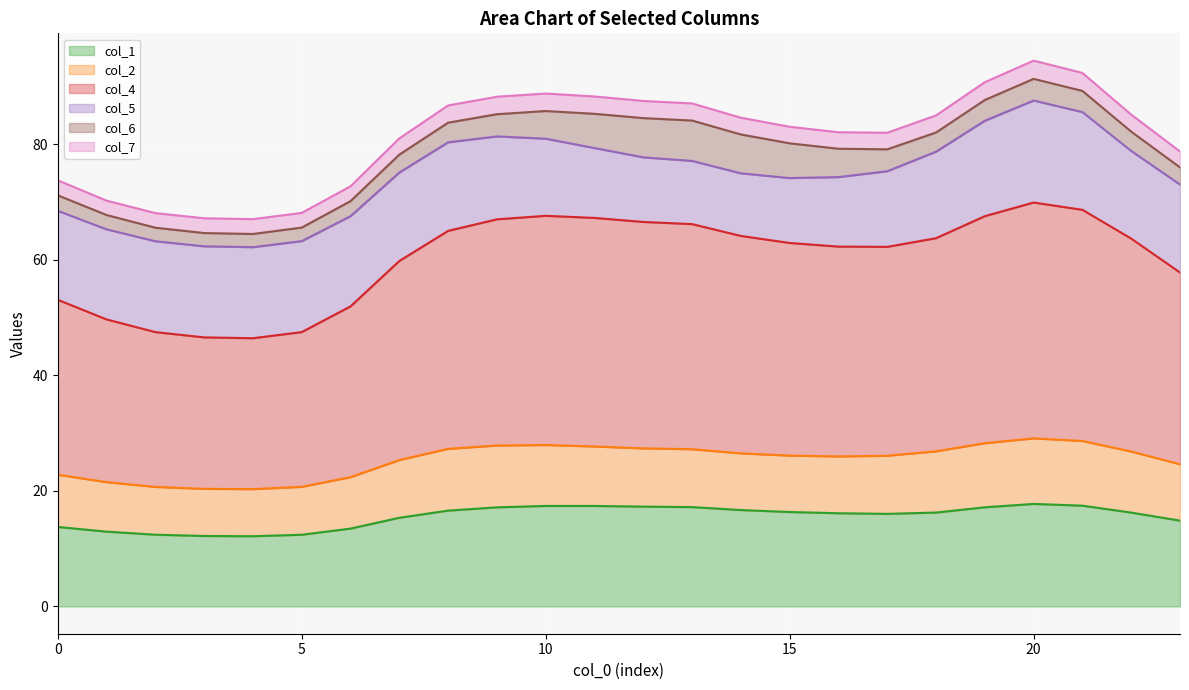

True or false: col_1 and col_2 intersect in this chart.

False